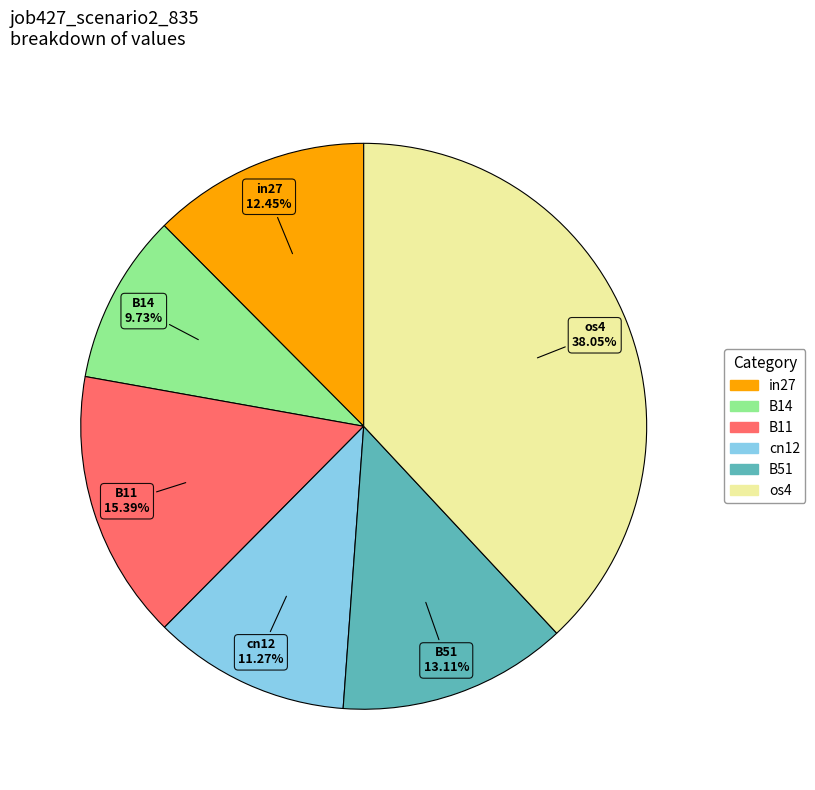

Is there a majority slice in this chart?

No